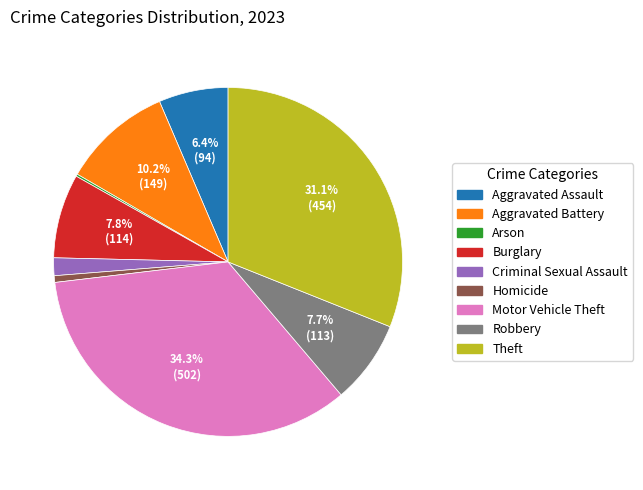

What is the total percentage of Motor Vehicle Theft and Burglary?

42.1%